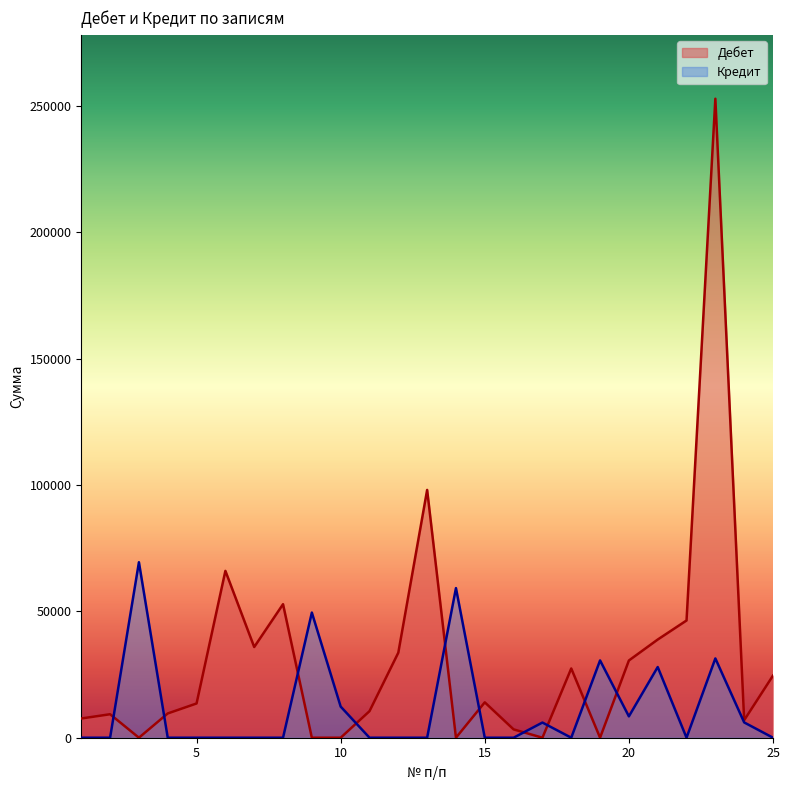

What is the sum of all Дебет values?

781628